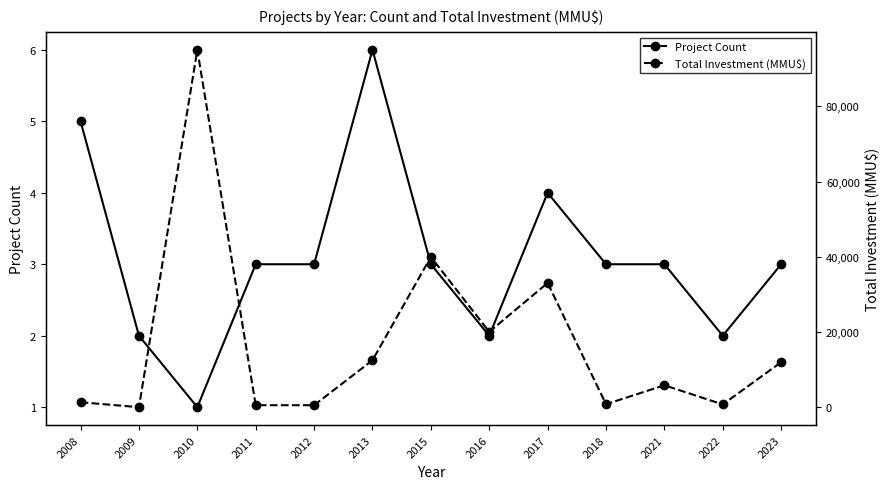

How many interior local peaks does the Total Investment (MMU$) series have?

4